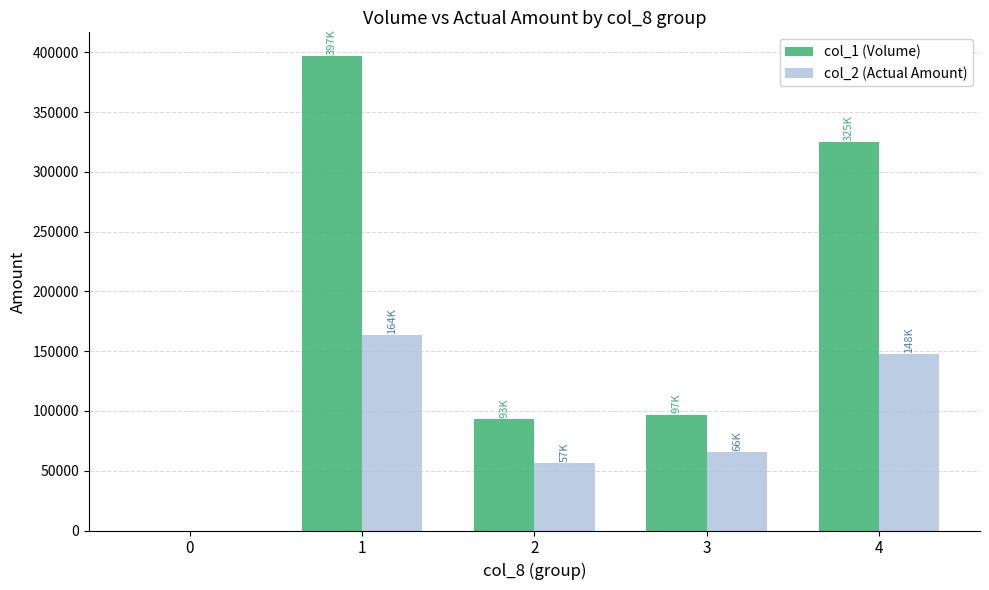

Between 0 and 2, which series saw the biggest shift?

col_1 (Volume)